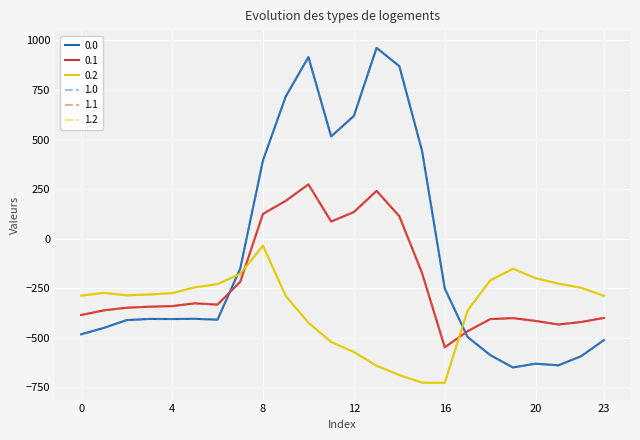

Which label corresponds to the largest value in the chart?

13